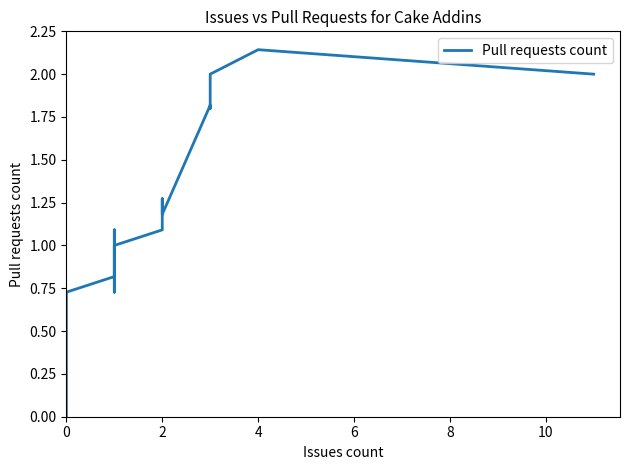

How many values are above zero?

26